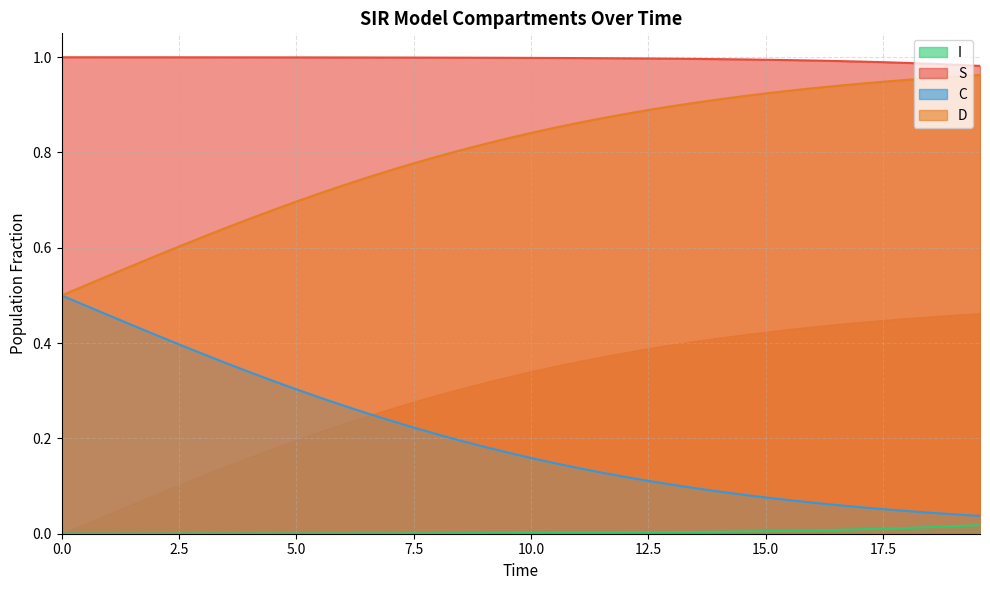

Does the chart display data point markers on the line(s)?

No